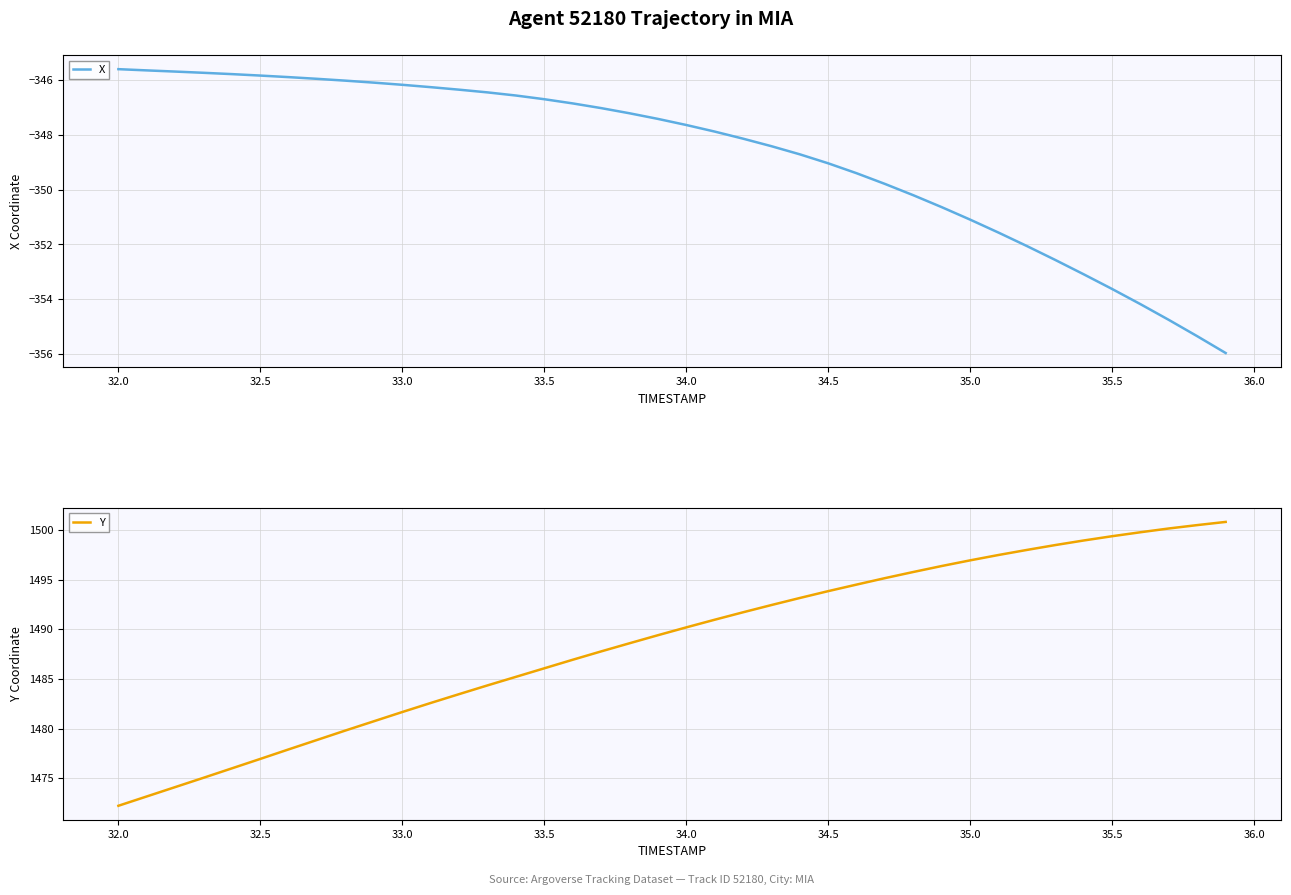

The value of X at 34.5 is -94.0. True or false?

False